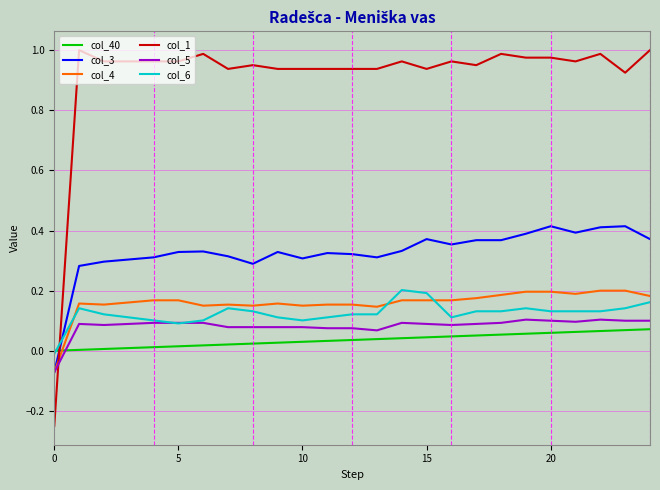

Which series has the largest range (max minus min)?

col_1